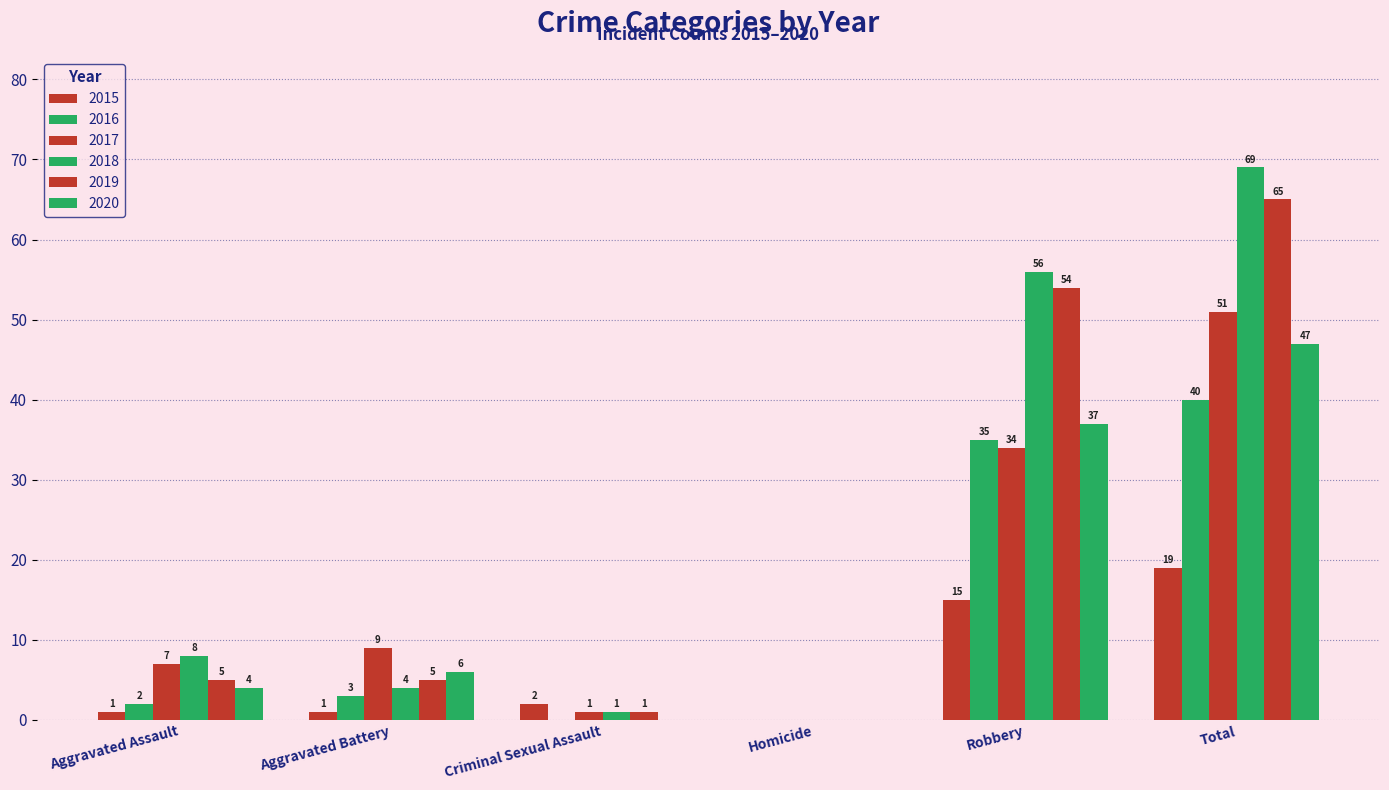

How many series are shown in this chart?

6